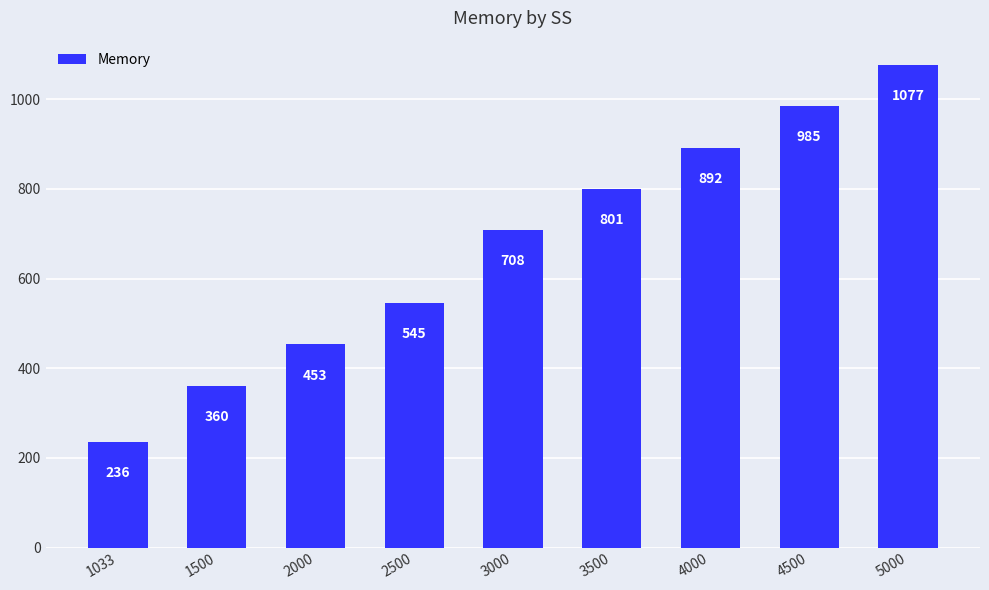

Reading right to left, transcribe all the data shown in this chart.

1077	985	892	801	708	545	453	360	236